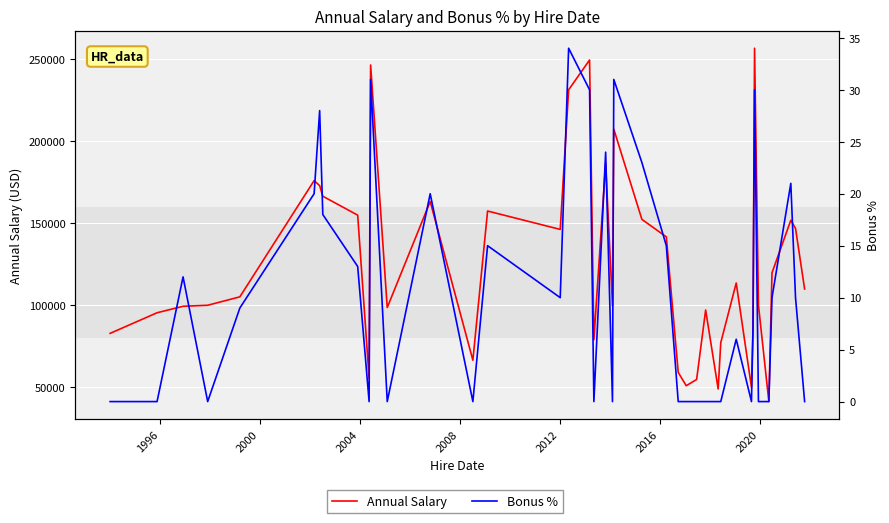

True or false: Bonus % and Annual Salary cross at least once.

False